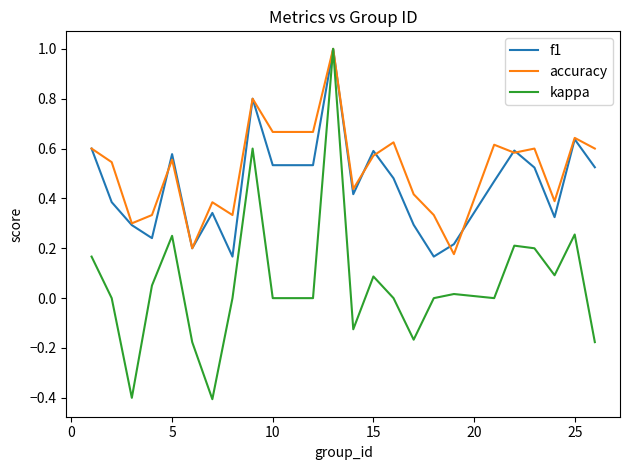

Does the chart display data point markers on the line(s)?

No